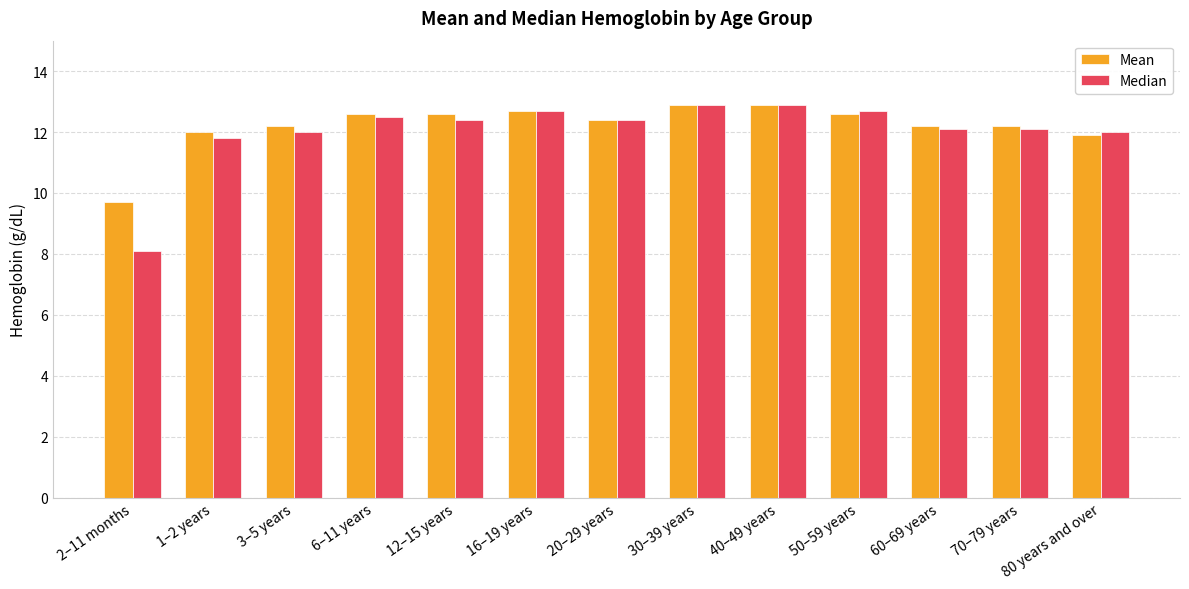

Reading left to right, transcribe all the data shown in this chart.

Mean: 2–11 months=9.7	1–2 years=12.0	3–5 years=12.2	6–11 years=12.6	12–15 years=12.6	16–19 years=12.7	20–29 years=12.4	30–39 years=12.9	40–49 years=12.9	50–59 years=12.6	60–69 years=12.2	70–79 years=12.2	80 years and over=11.9
Median: 2–11 months=8.1	1–2 years=11.8	3–5 years=12.0	6–11 years=12.5	12–15 years=12.4	16–19 years=12.7	20–29 years=12.4	30–39 years=12.9	40–49 years=12.9	50–59 years=12.7	60–69 years=12.1	70–79 years=12.1	80 years and over=12.0